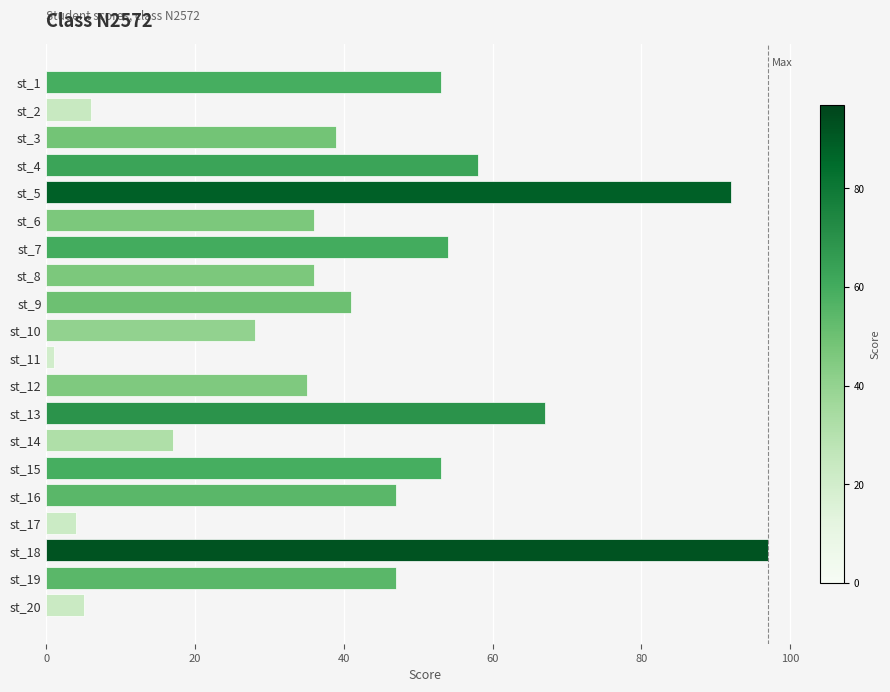

Which label corresponds to the smallest value in the chart?

st_11